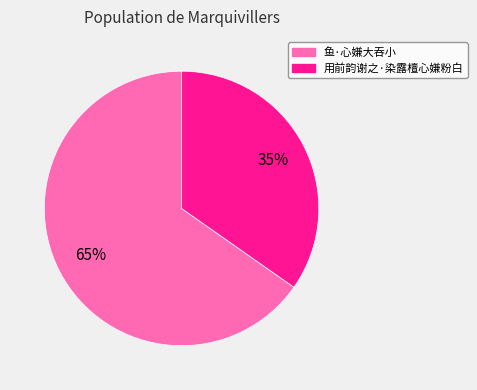

To the nearest percent, what is the combined percentage of 用前韵谢之·染露檀心嫌粉白 and 鱼·心嫌大吞小?

100%